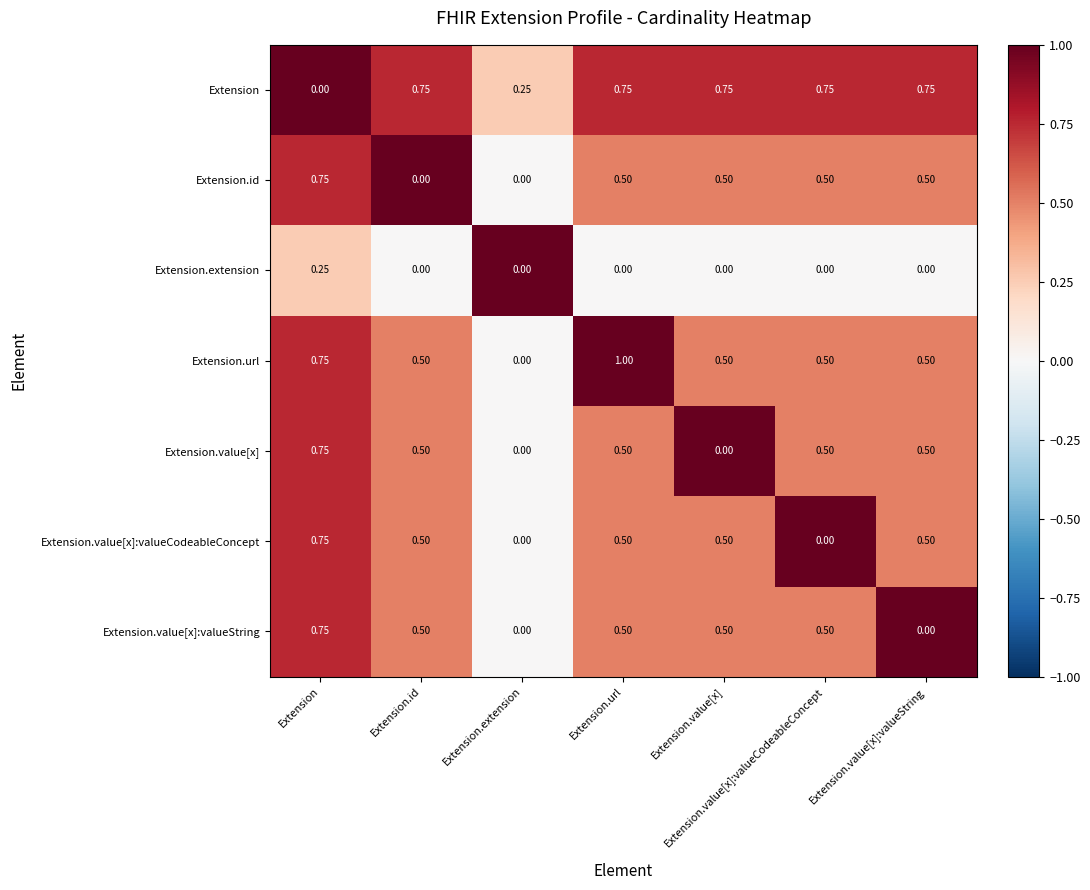

Which label corresponds to the largest value in the chart?

Extension.url